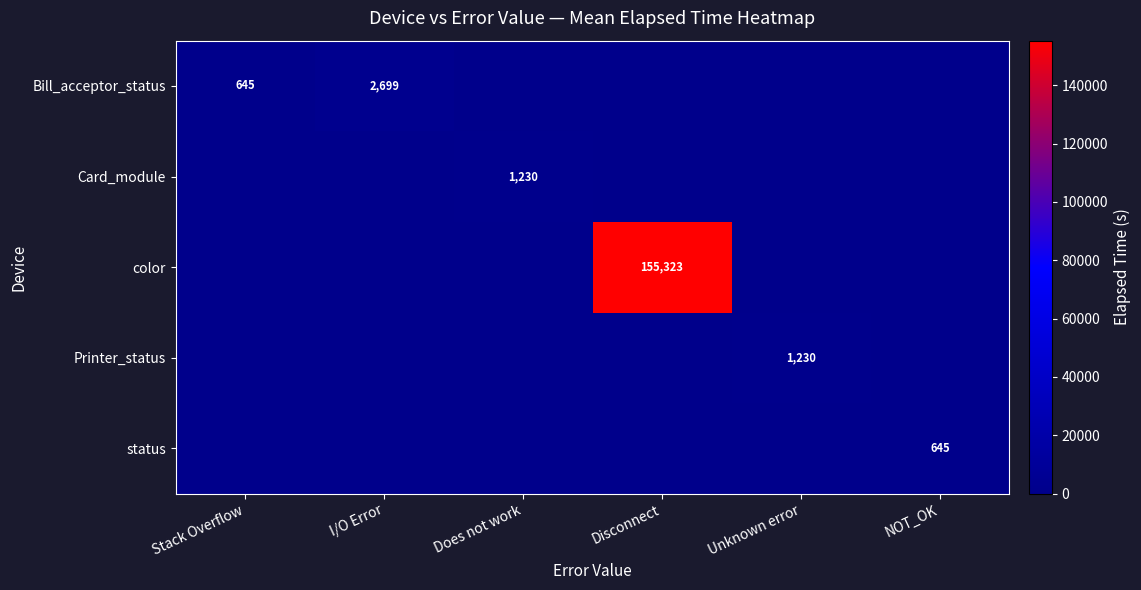

Is it true that Bill_acceptor_status equals 645 at Stack Overflow?

True